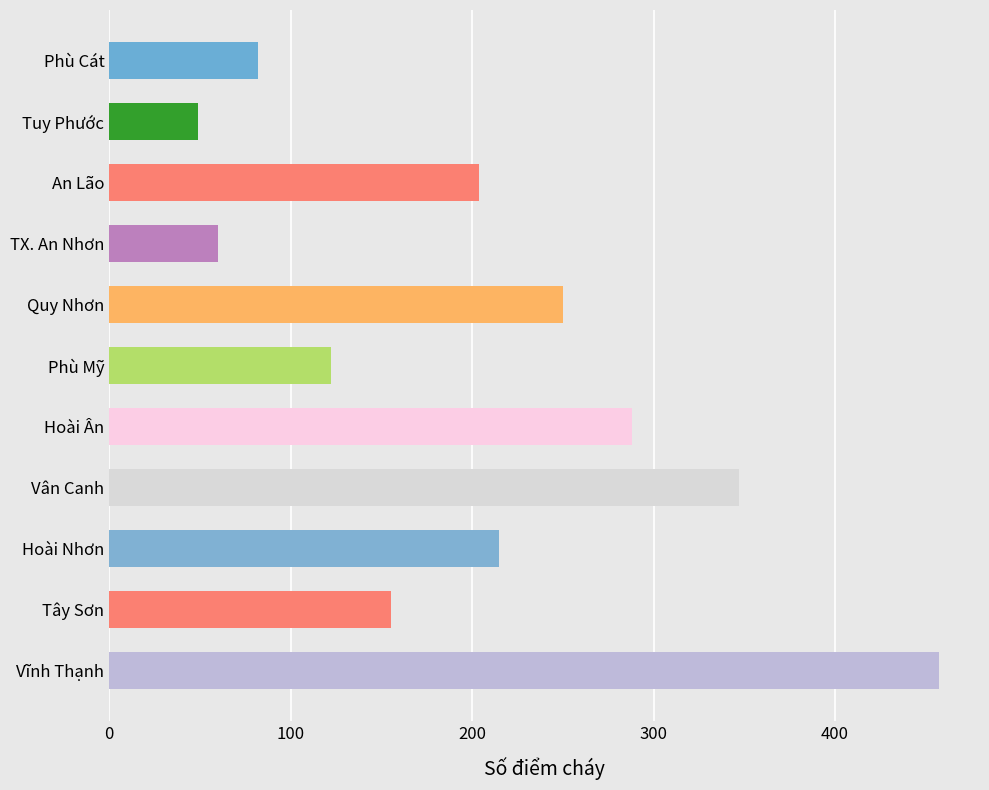

What is the label of the 4th bar from the top?

TX. An Nhơn